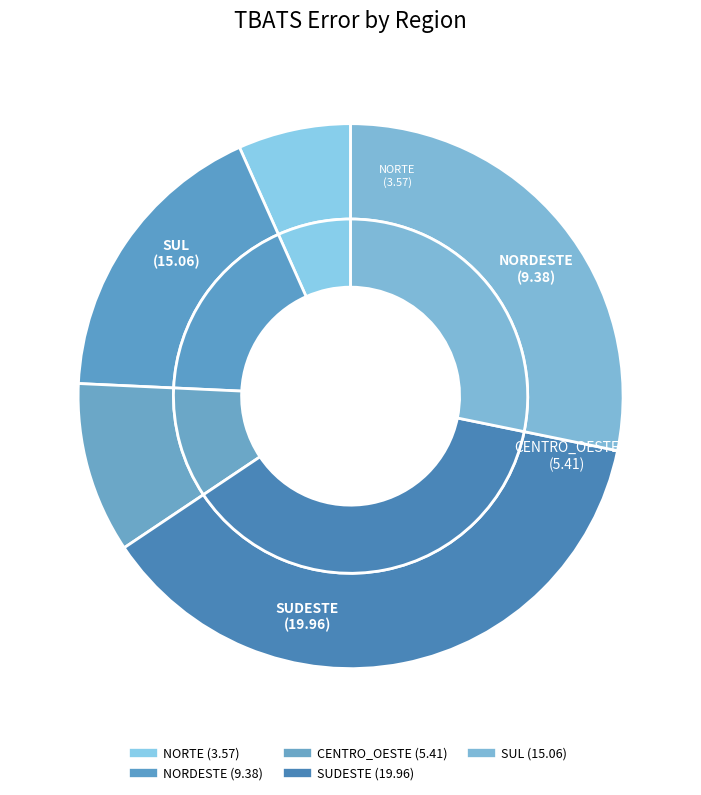

How many segments does this pie chart have?

5